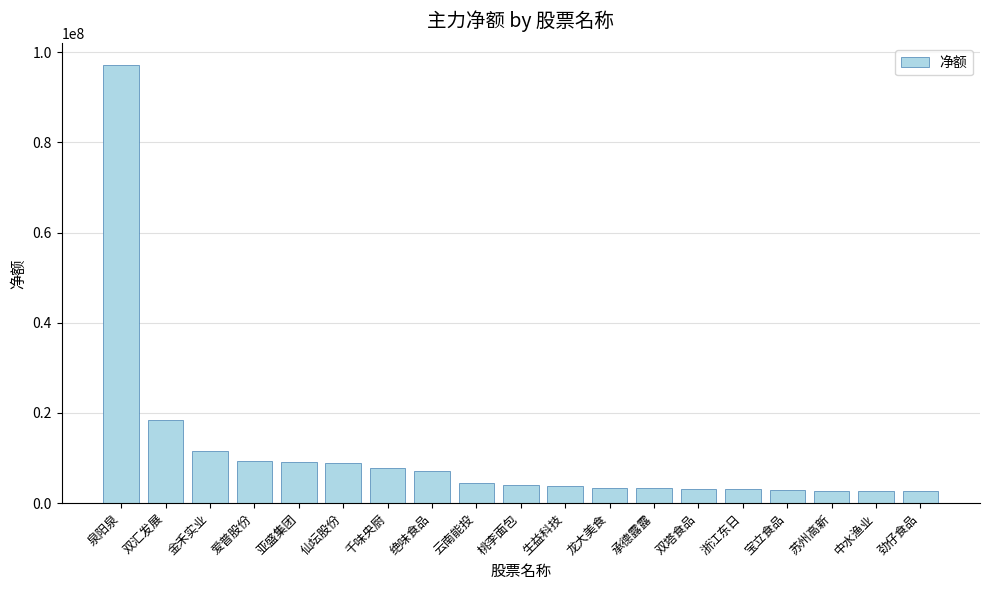

What is the approximate value at 双塔食品?

3235067